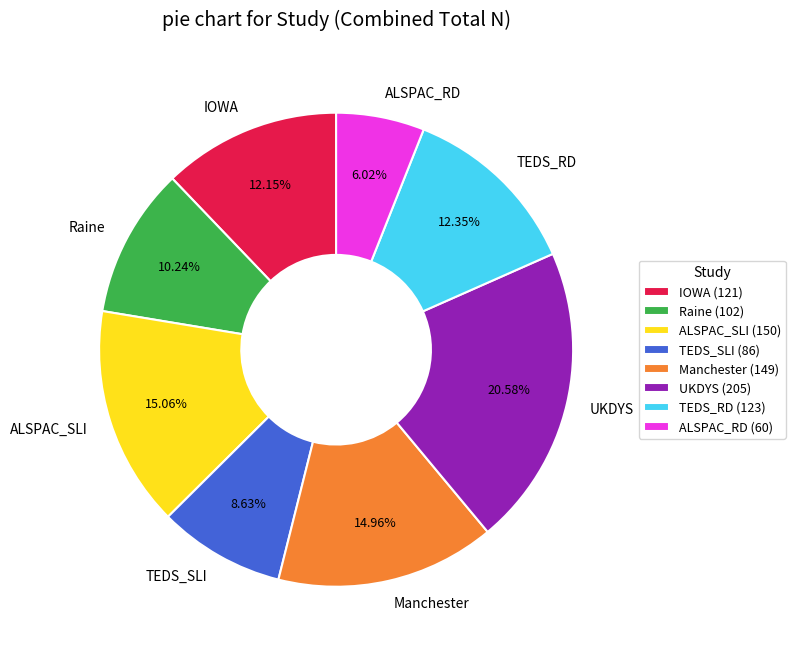

Which slice is the smallest?

ALSPAC_RD